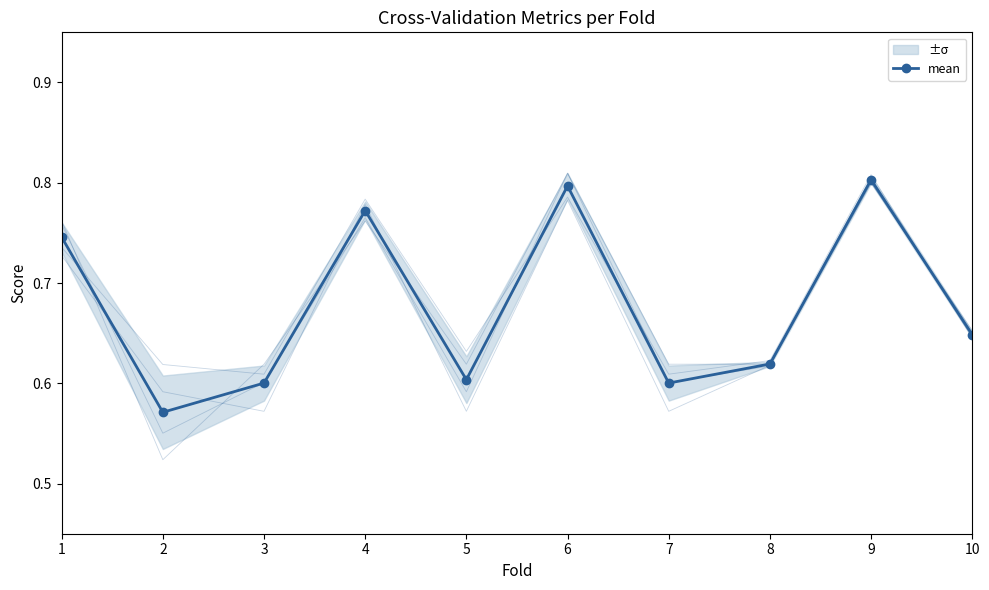

How many times do auc and accuracy cross each other?

6